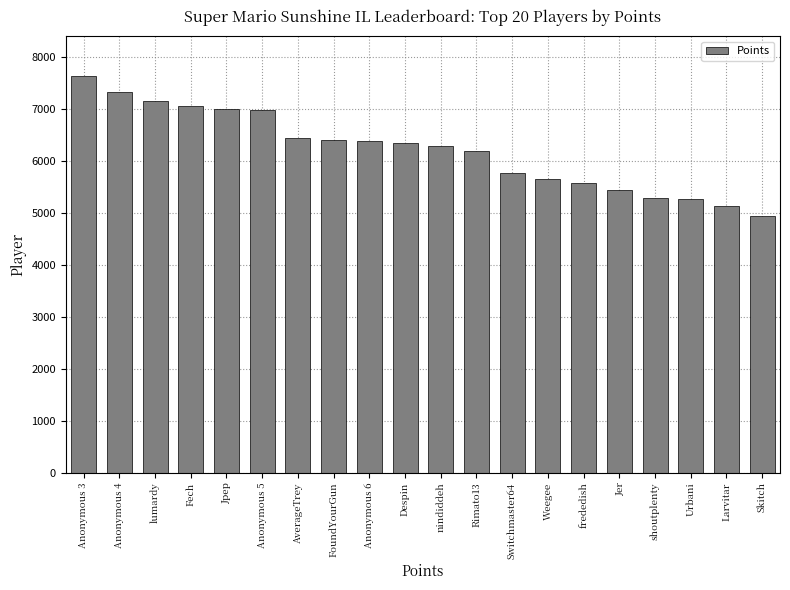

Which has a higher value, Anonymous 5 or Urbani?

Anonymous 5